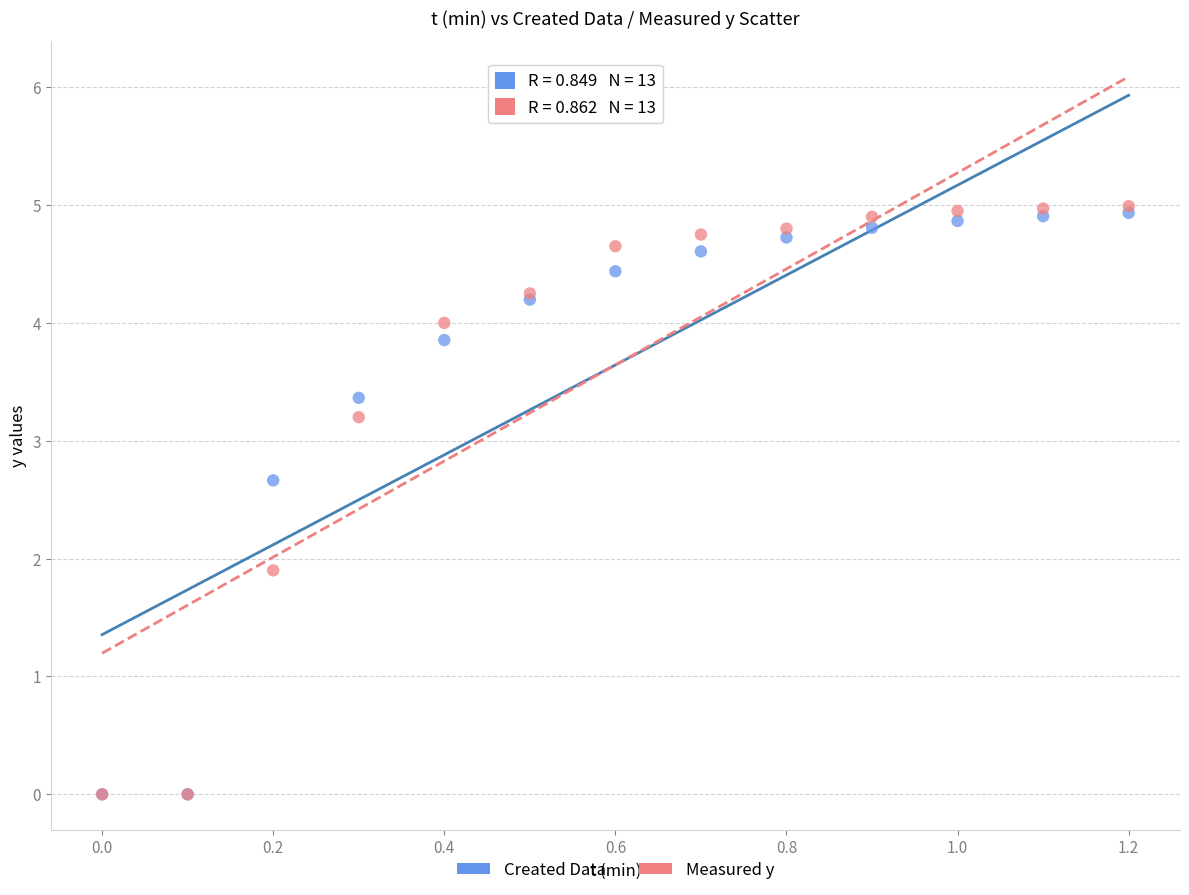

In the Measured y series, what Y value is closest to 2?

1.9